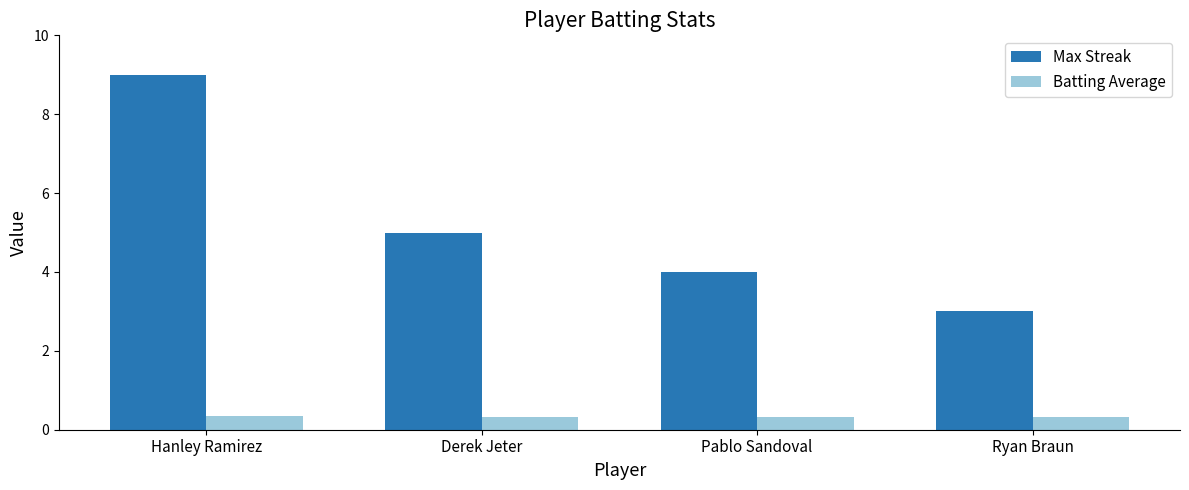

What is the difference between the highest and lowest values at Hanley Ramirez?

8.7